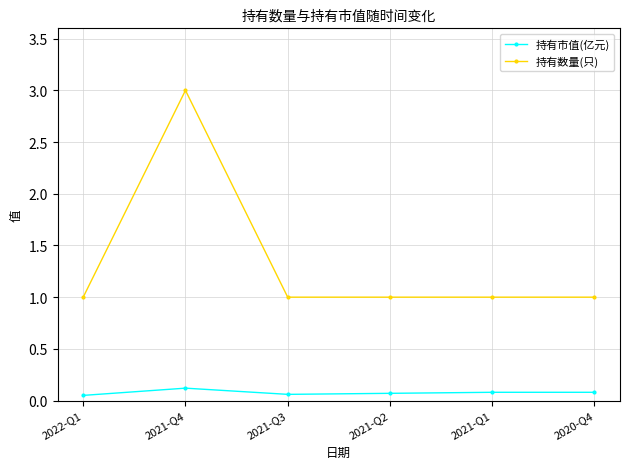

What are all the series names shown in the legend?

持有市值(亿元), 持有数量(只)